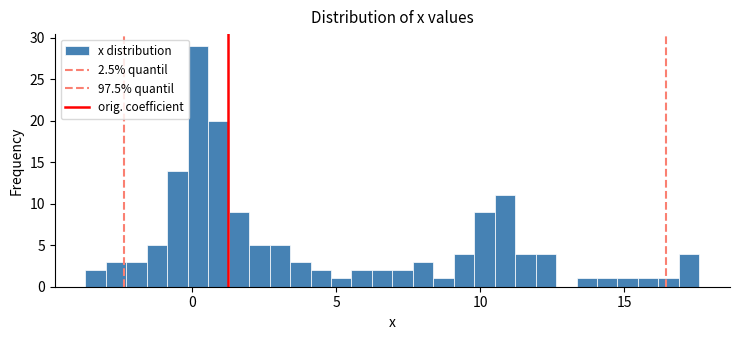

Read against the x-axis, roughly where is the centre of the tallest bar?

0.0